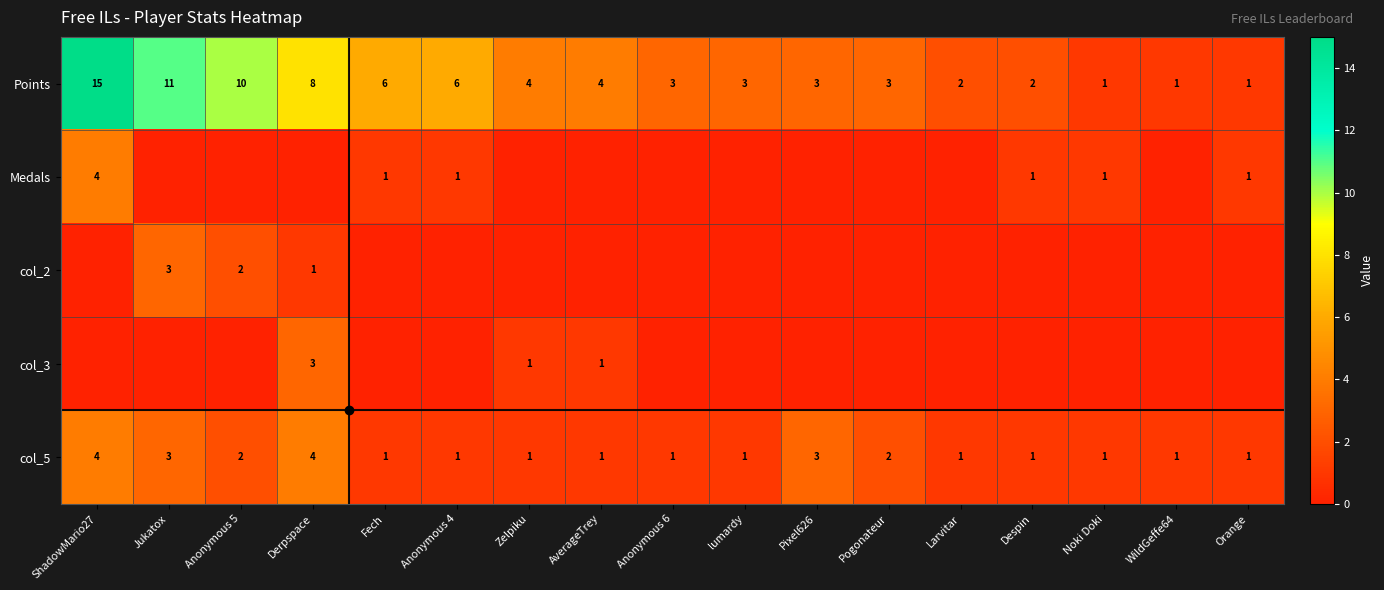

What is the maximum value shown in the chart?

15